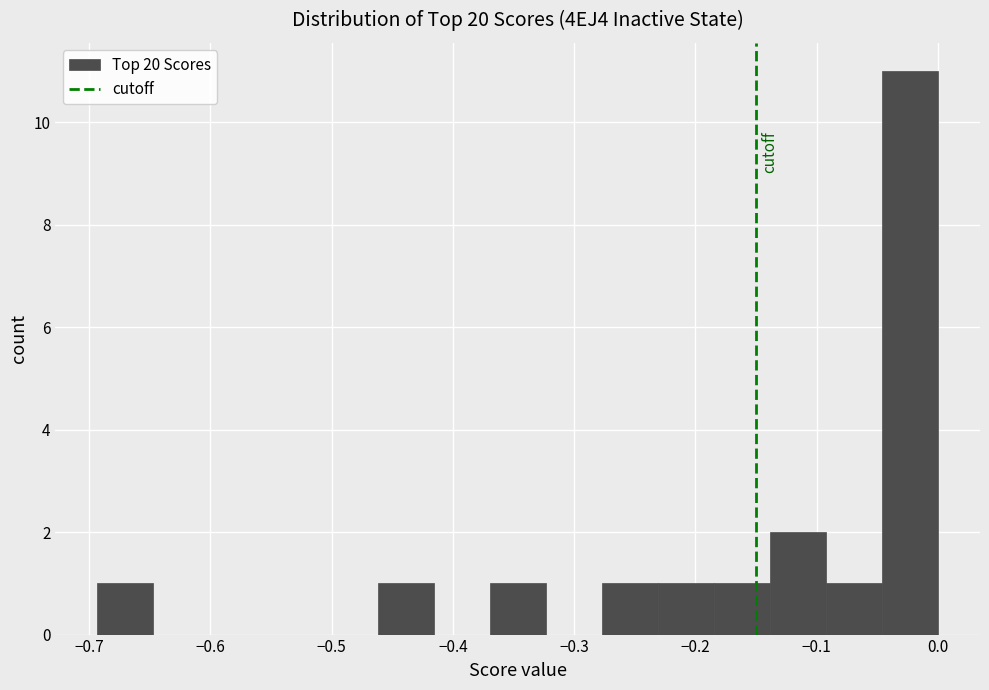

Reading left to right, transcribe this chart: for each bar, give the range it covers on the x-axis and its height. Neither the bar edges nor the heights are printed on the chart, so give them approximately, as read against the axes.

-0.69 to -0.65: 1
-0.65 to -0.60: 0
-0.60 to -0.55: 0
-0.55 to -0.51: 0
-0.51 to -0.46: 0
-0.46 to -0.42: 1
-0.42 to -0.37: 0
-0.37 to -0.32: 1
-0.32 to -0.28: 0
-0.28 to -0.23: 1
-0.23 to -0.18: 1
-0.18 to -0.14: 1
-0.14 to -0.09: 2
-0.09 to -0.05: 1
-0.05 to 0.00: 11